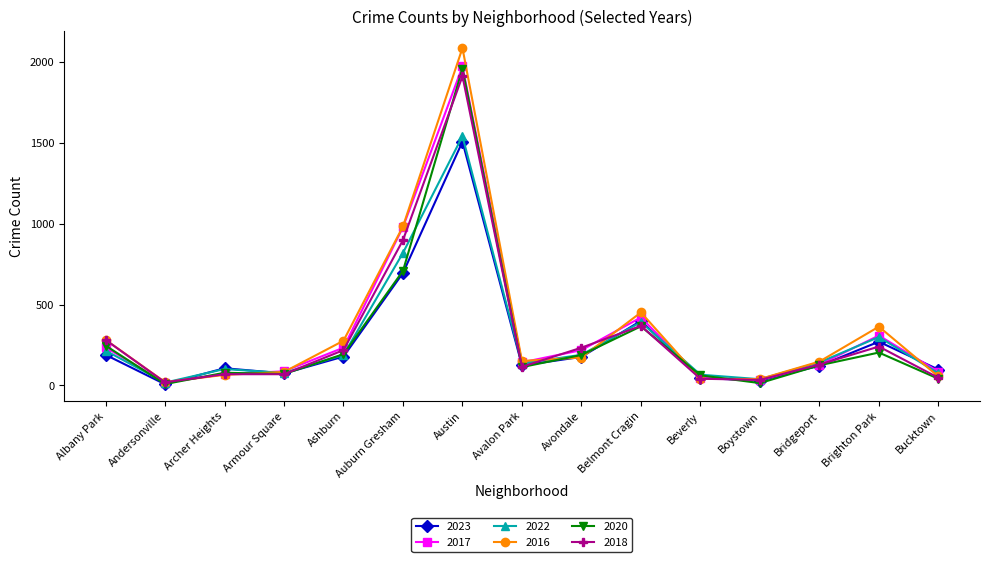

At which label does 2017 reach its peak?

Austin